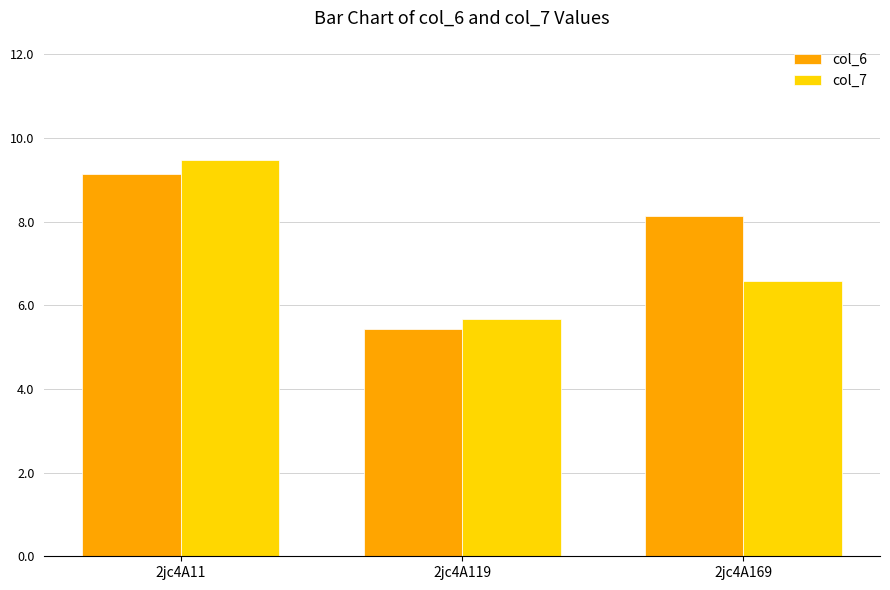

Which series has the largest range (max minus min)?

col_7